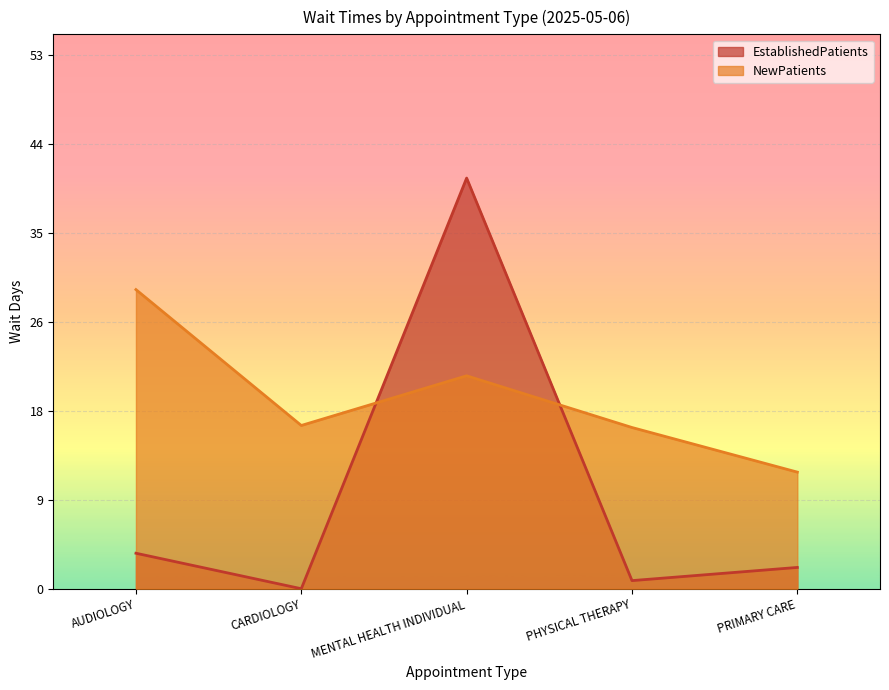

What is the label of the 3rd point from the right?

MENTAL HEALTH INDIVIDUAL